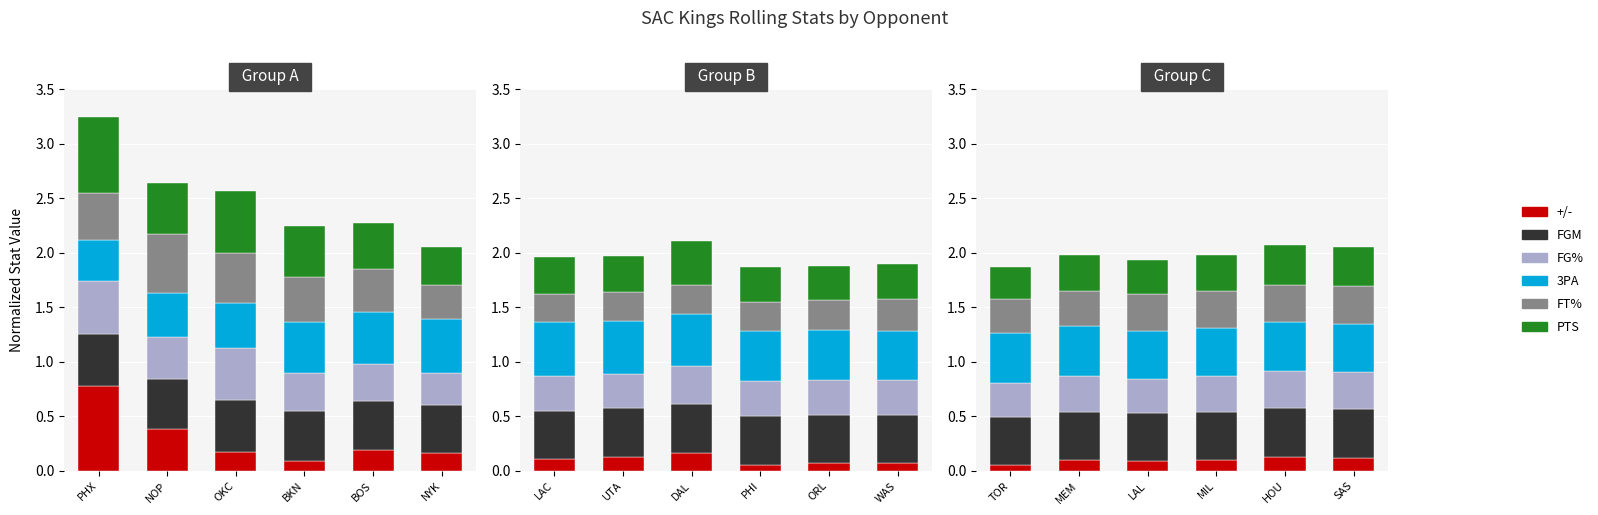

What is the spread (max minus min) of values at HOU?

0.3